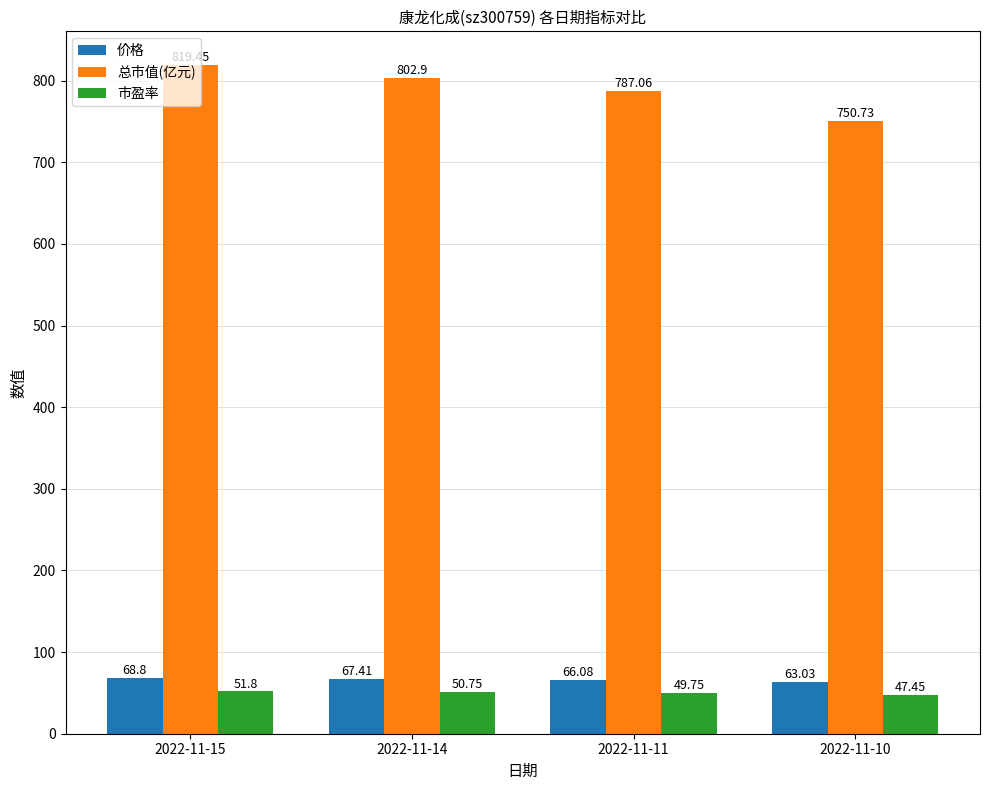

What is the value of the 市盈率 bar at the 1st from the left?

51.8